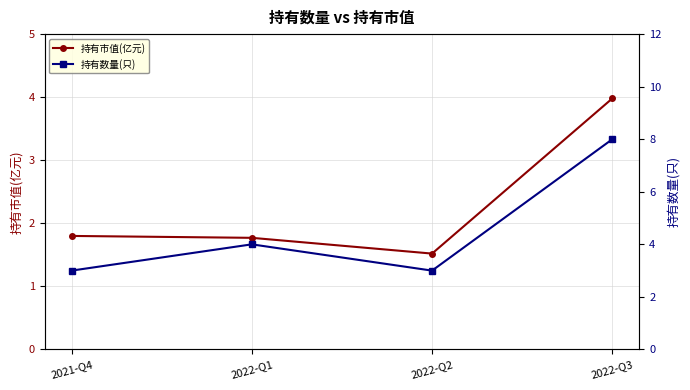

The 持有市值(亿元) series shows 4.0 at 2022-Q3. True or false?

True